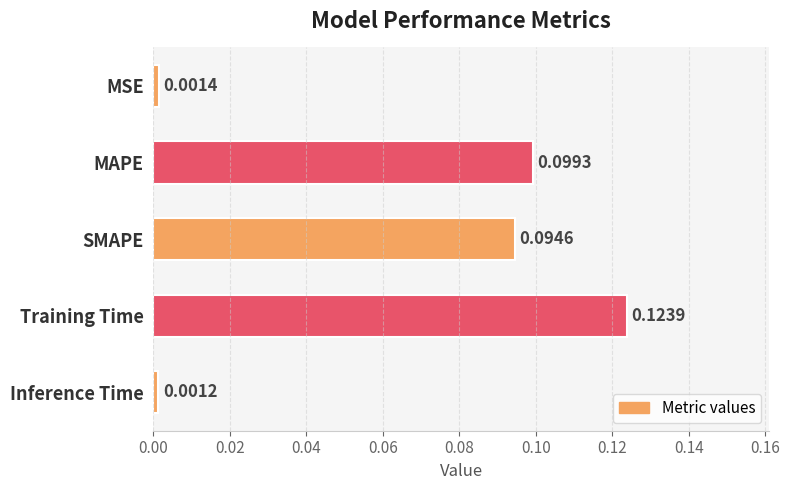

At which category does the chart reach its peak across all series?

Training Time